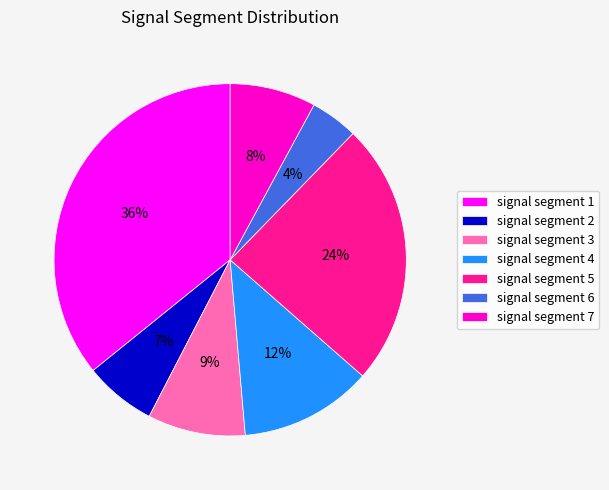

Is there any slice that represents more than half of the pie?

No